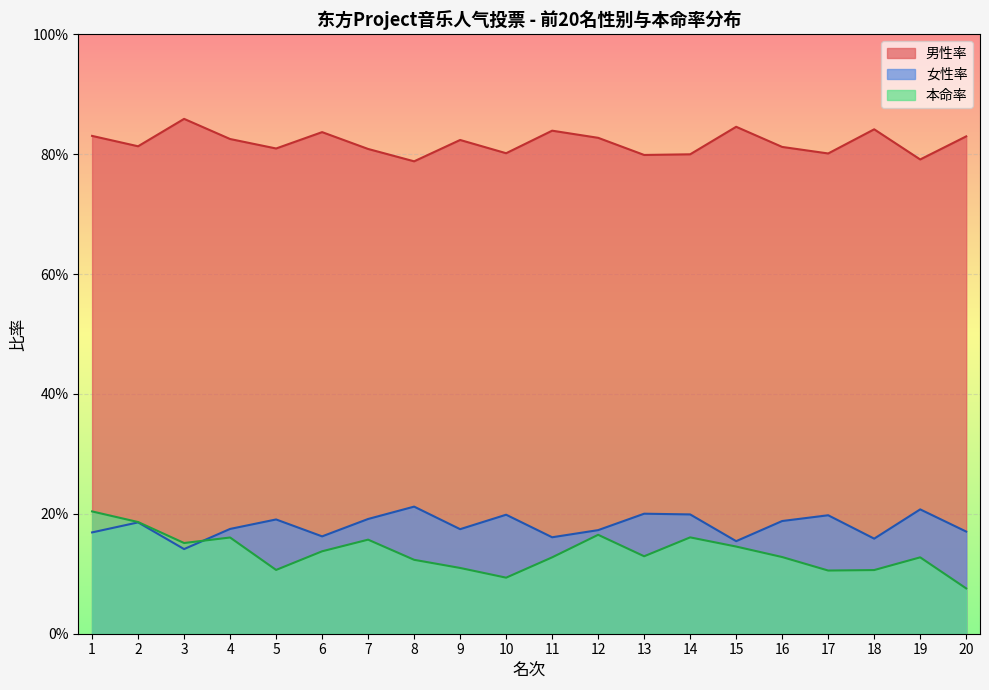

What is the difference between the maximum and second lowest values in the 女性率 series?

0.1